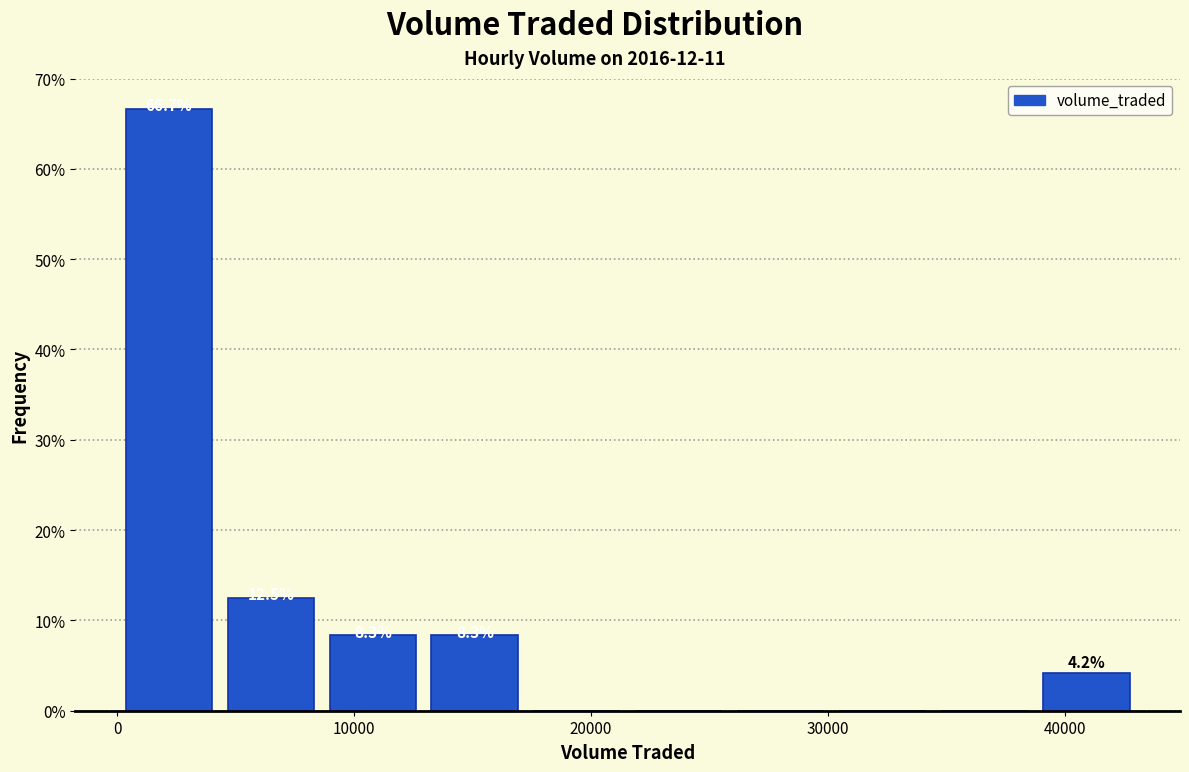

Which range on the x-axis has the tallest bar?

0 to 4000